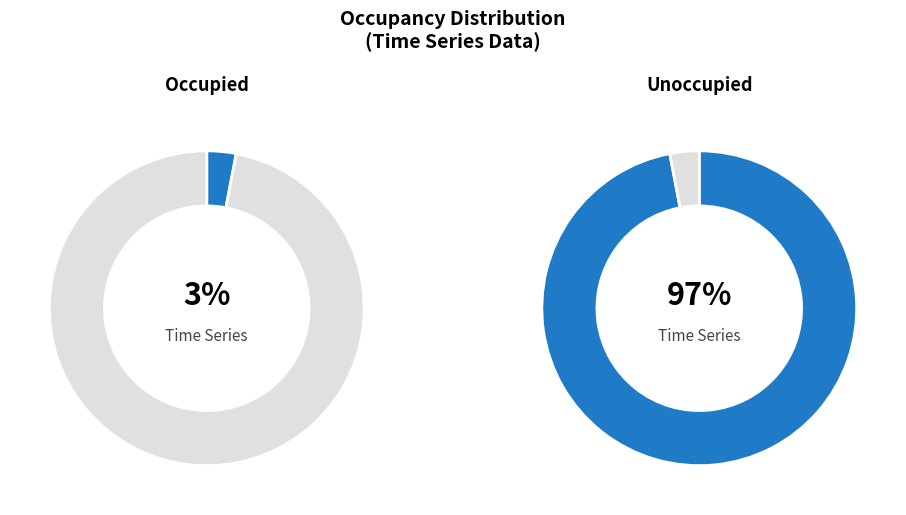

Is it true that 0 is 1% of the pie?

False